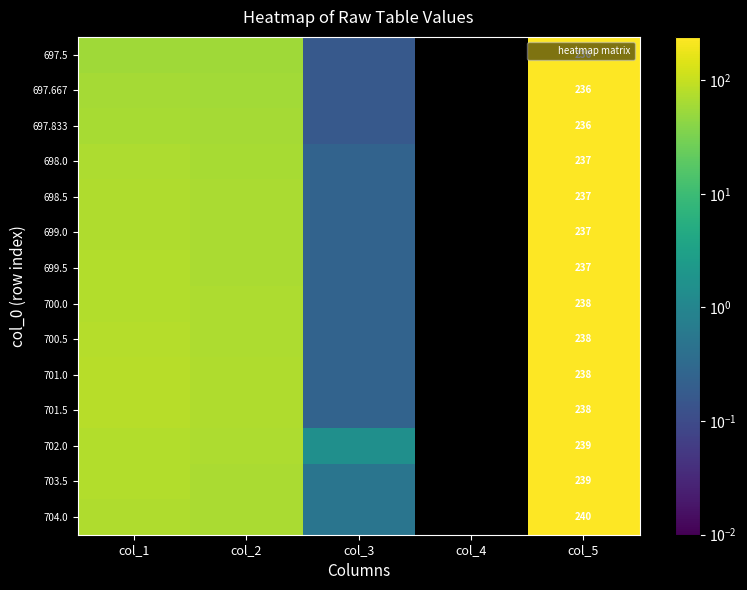

The 702.0 series shows 69.0 at col_2. True or false?

True